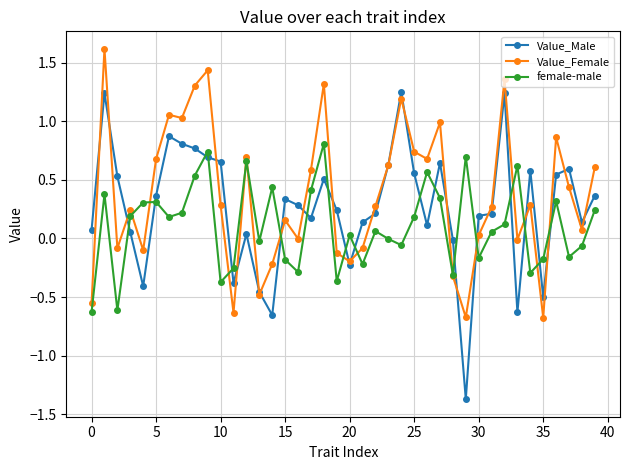

Is this an area chart (filled region under the line)?

No